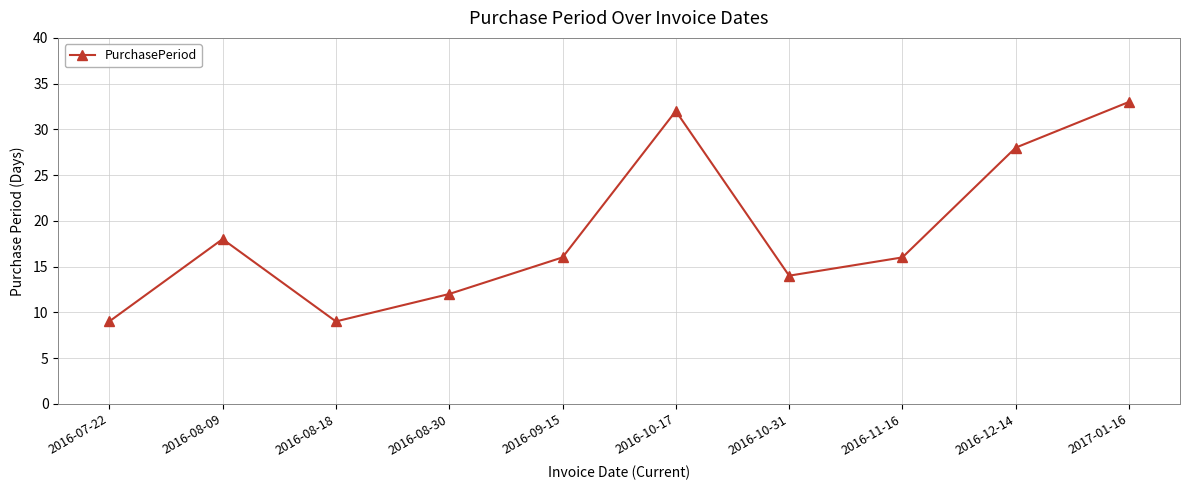

What is the smallest value displayed?

9